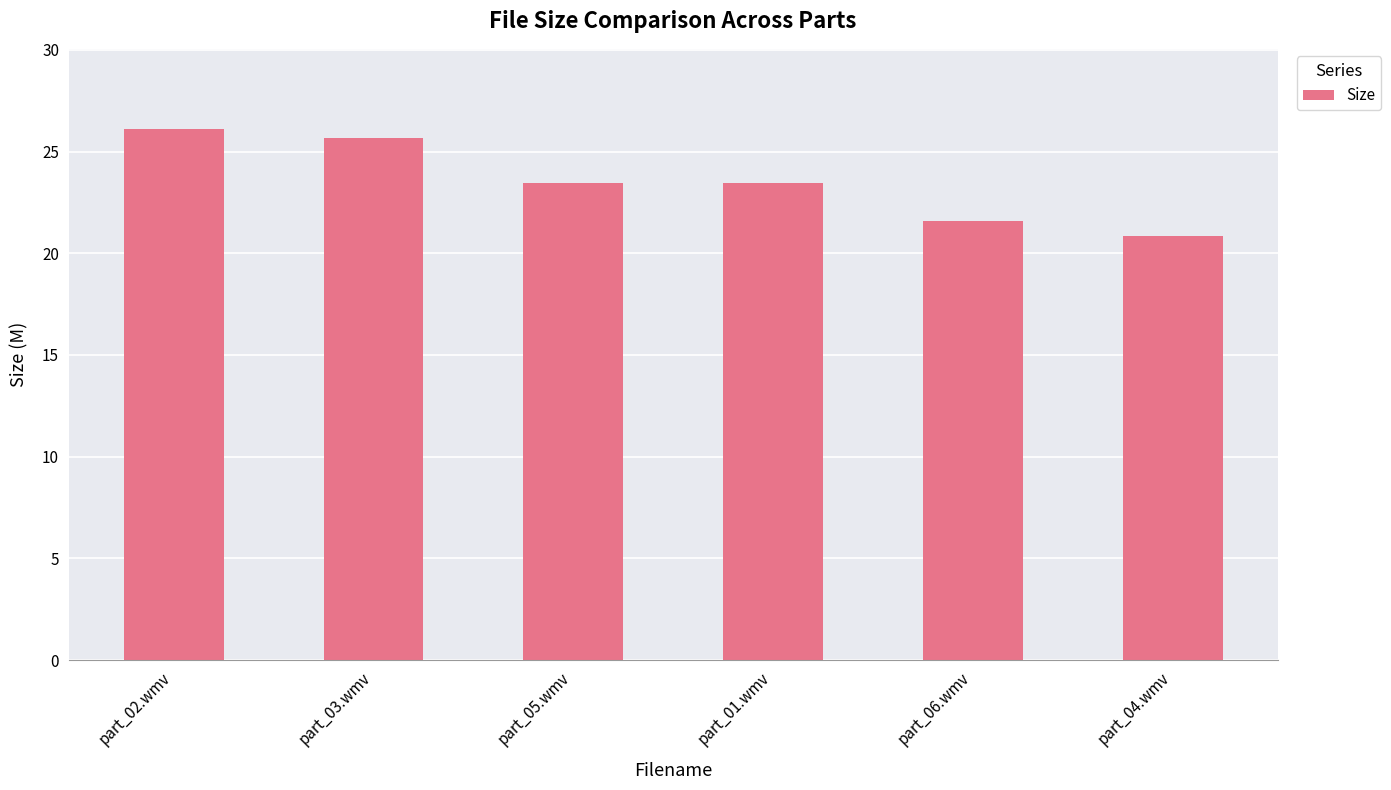

Are the bars grouped side by side (vs. stacked)?

No